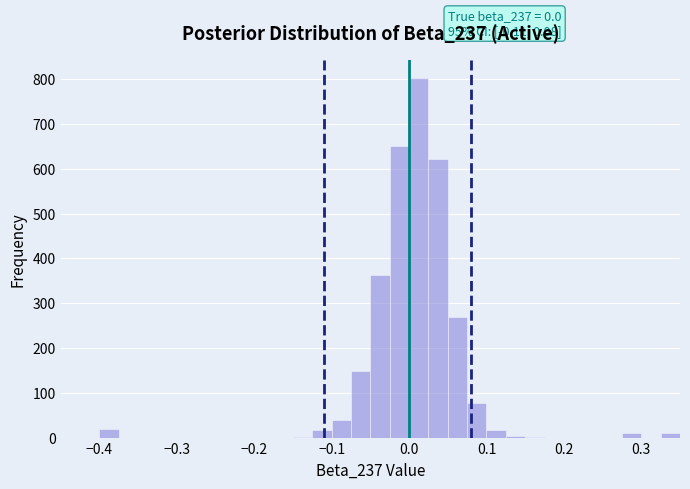

Around what value on the x-axis is the tallest bar? Give the approximate position of its centre, as read against the axis.

0.01